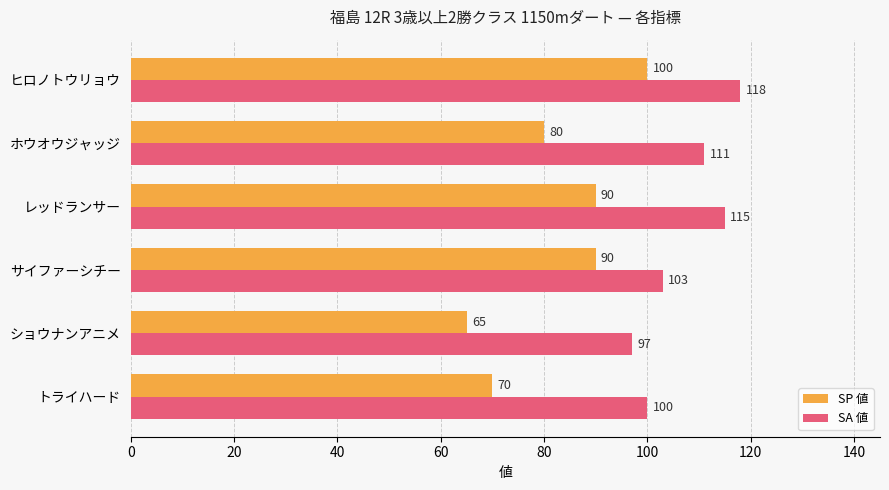

Which series has the largest total across all categories?

SA 値